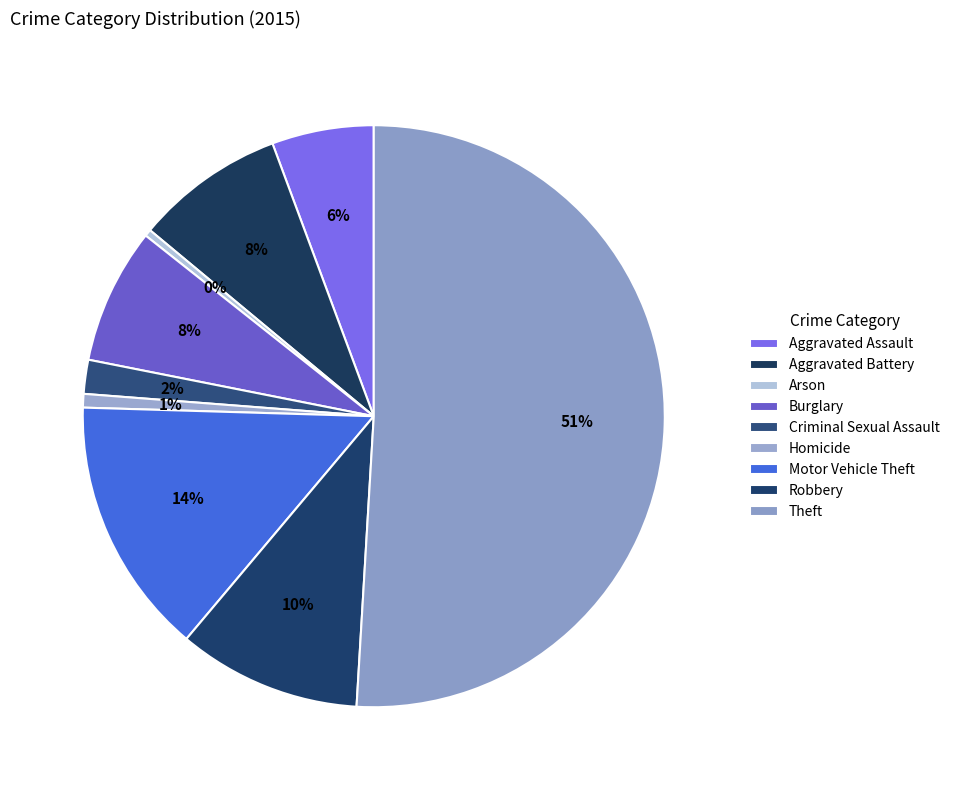

Count the number of slices in the pie.

9